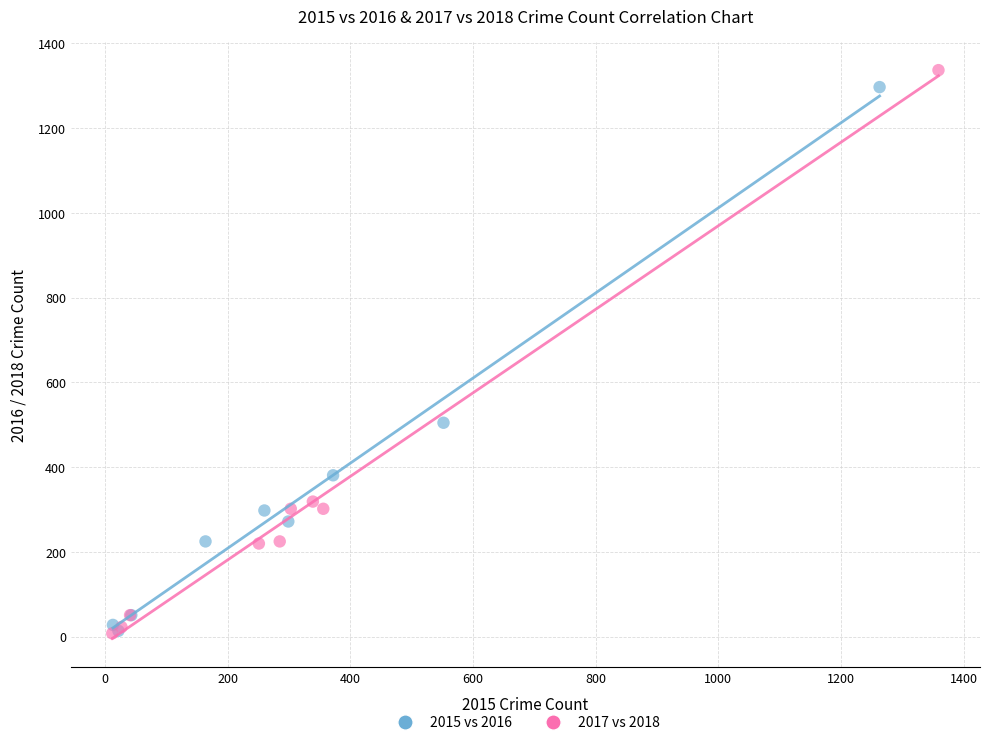

Which series has the largest Y range (max minus min)?

2017 vs 2018